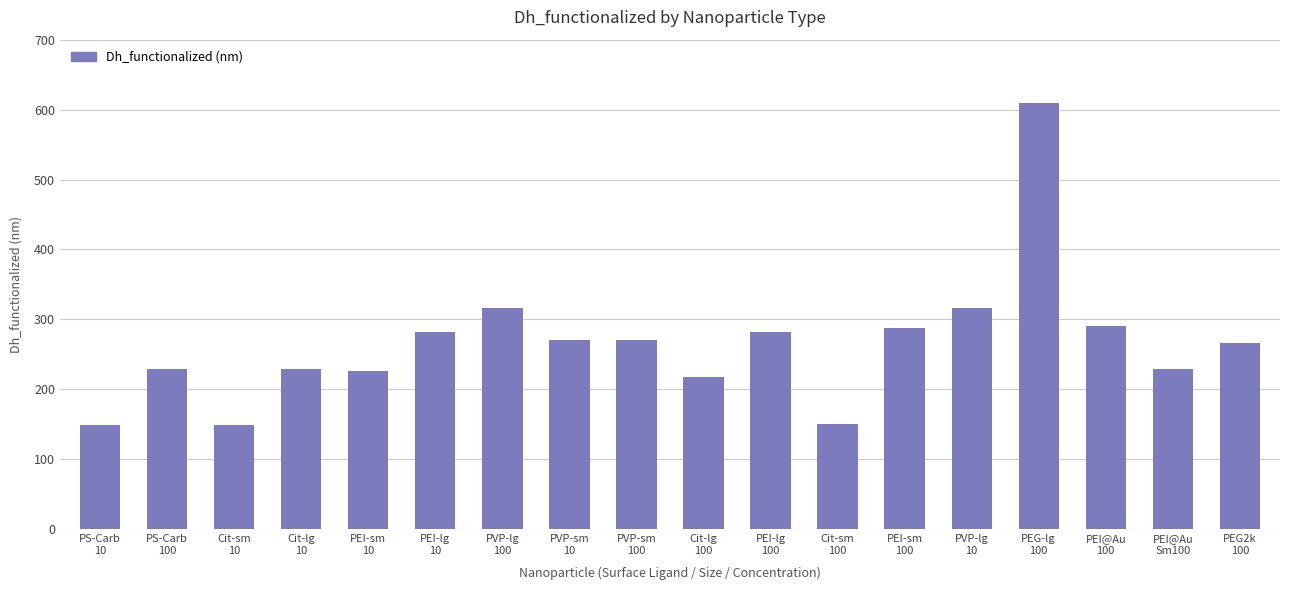

Is it true that the value at PEI-lg
10 is 375?

False